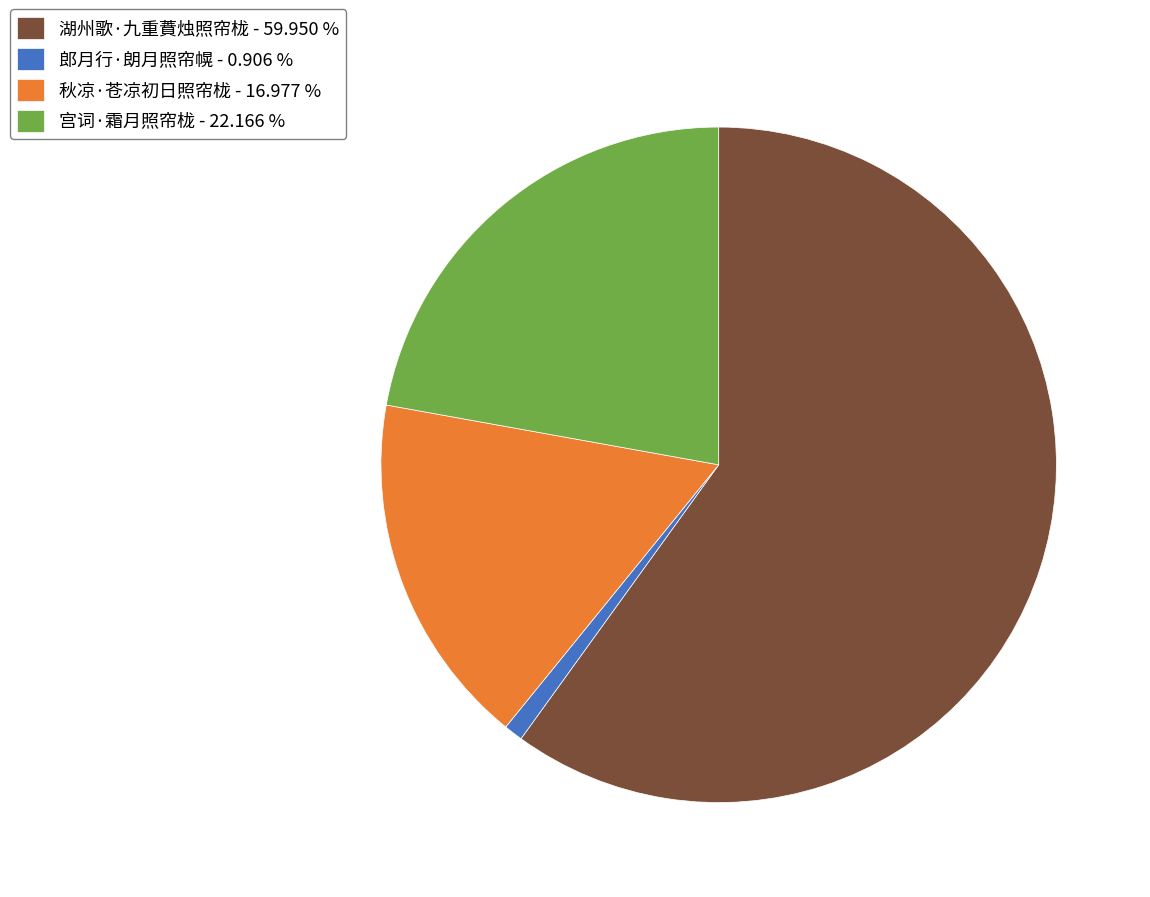

Does 宫词·霜月照帘栊 account for over 50% of the chart?

No